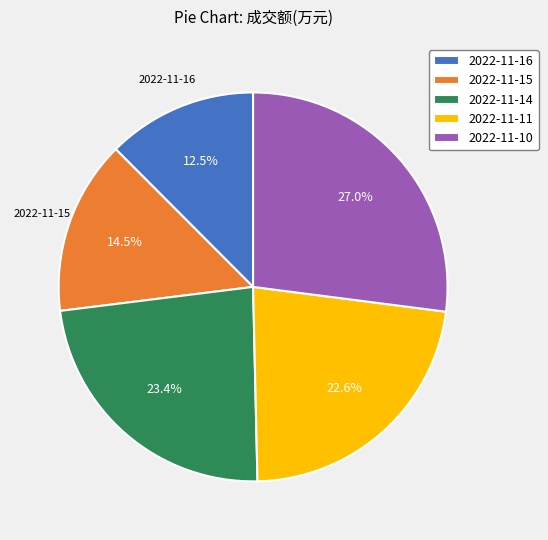

To the nearest percent, what percentage of the pie is 2022-11-14?

23%